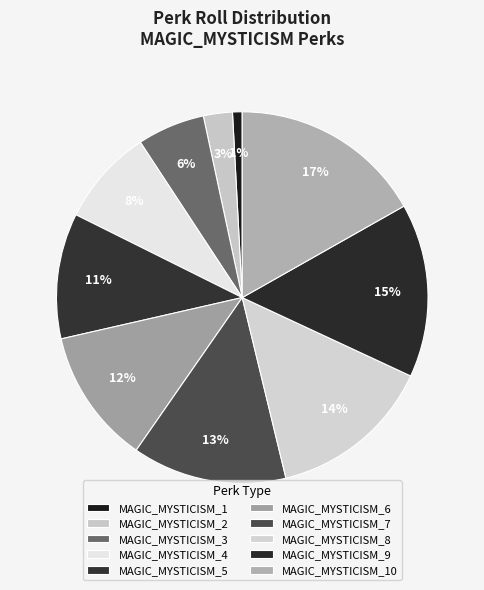

What percentage is the MAGIC_MYSTICISM_4 slice, to the nearest percent?

8%